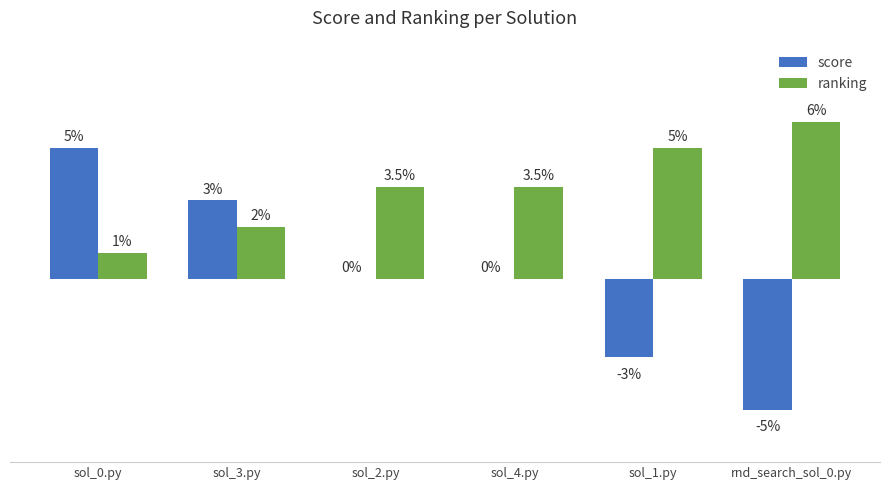

Which category has the highest value in the score series?

sol_0.py